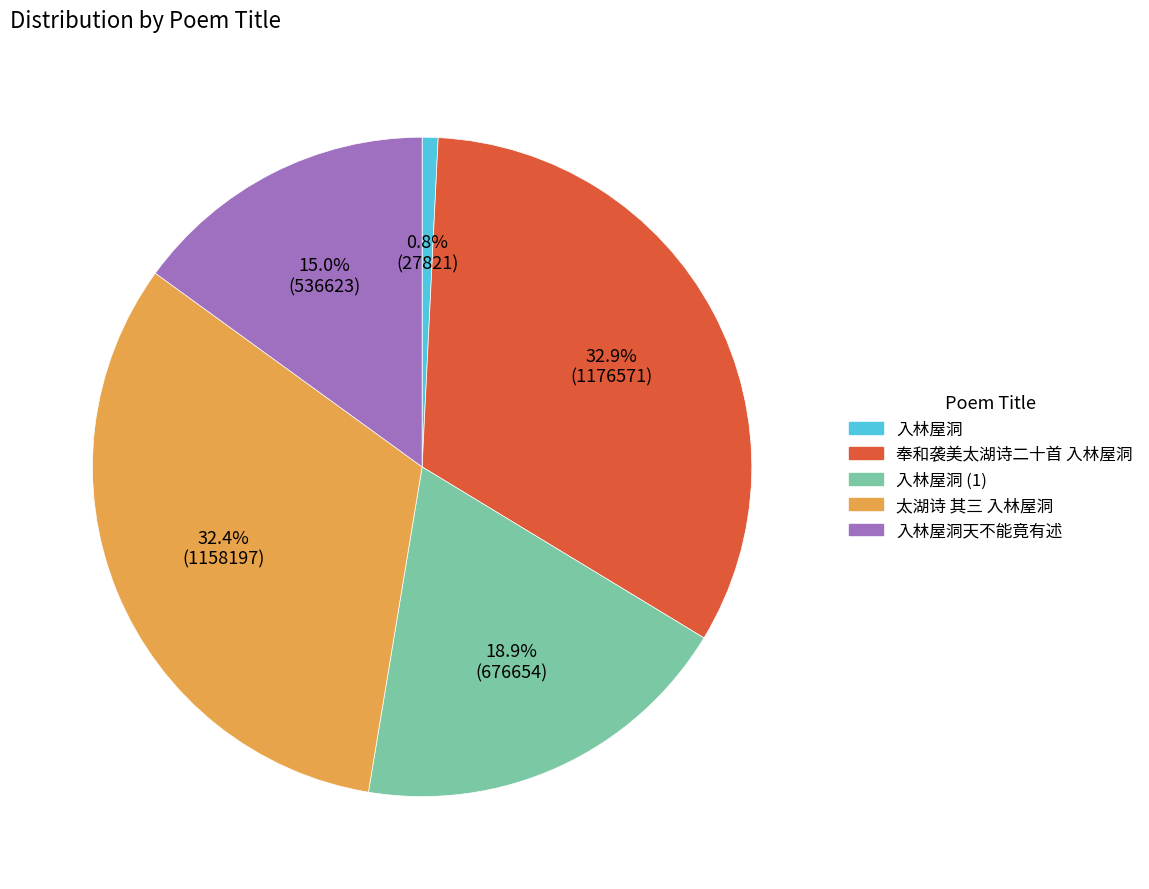

Is there any slice that represents more than half of the pie?

No